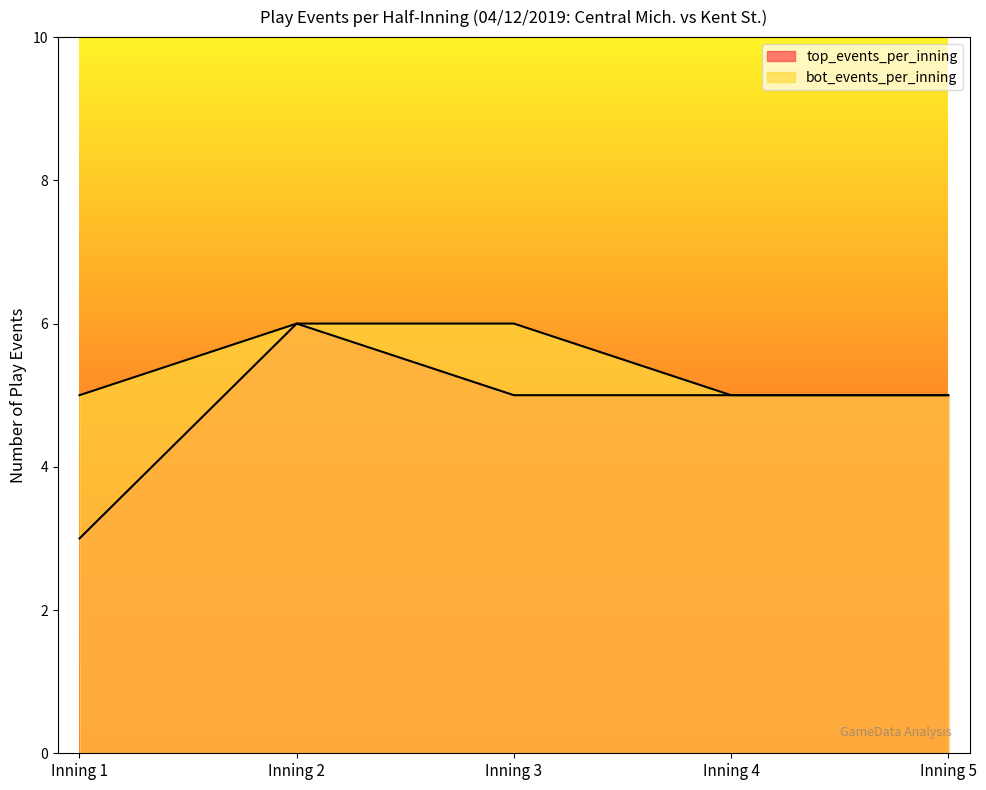

At which label does top_events_per_inning first exceed 5?

Inning 2